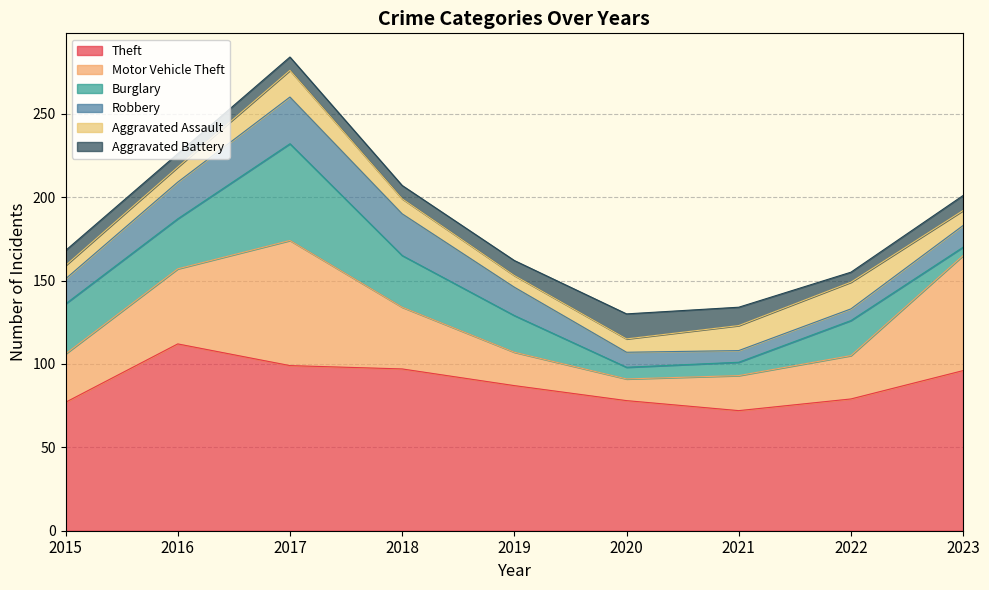

What are all the series names shown in the legend?

Theft, Motor Vehicle Theft, Burglary, Robbery, Aggravated Assault, Aggravated Battery